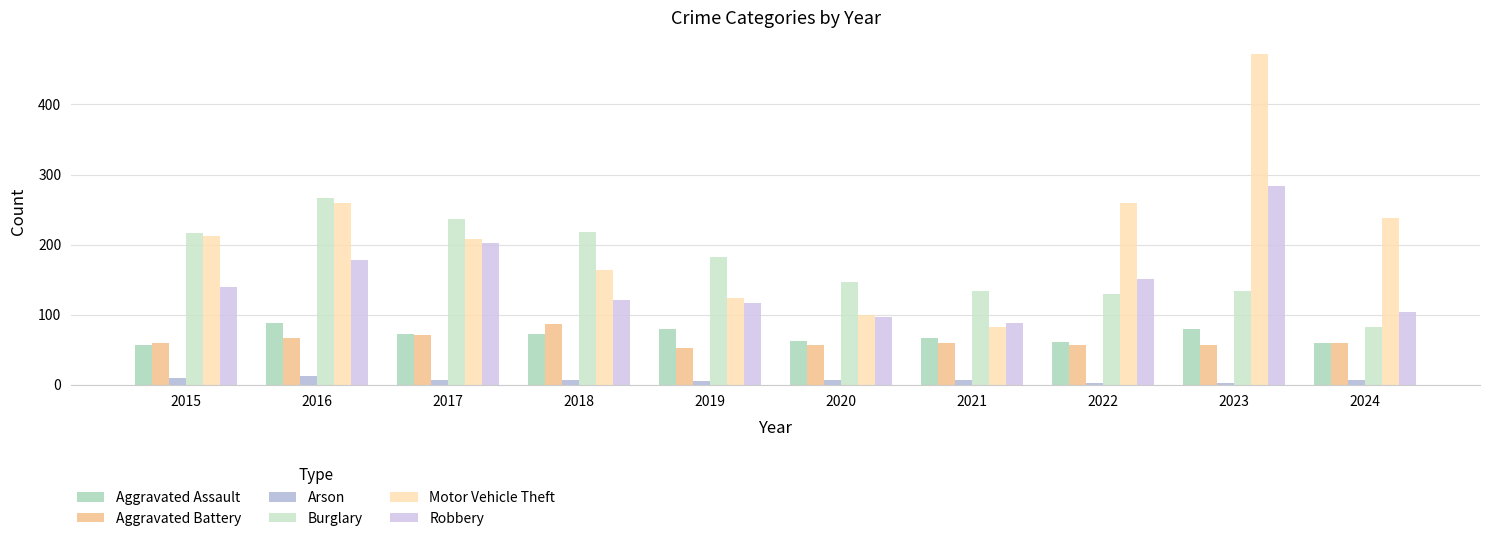

Which series has the largest total across all categories?

Motor Vehicle Theft